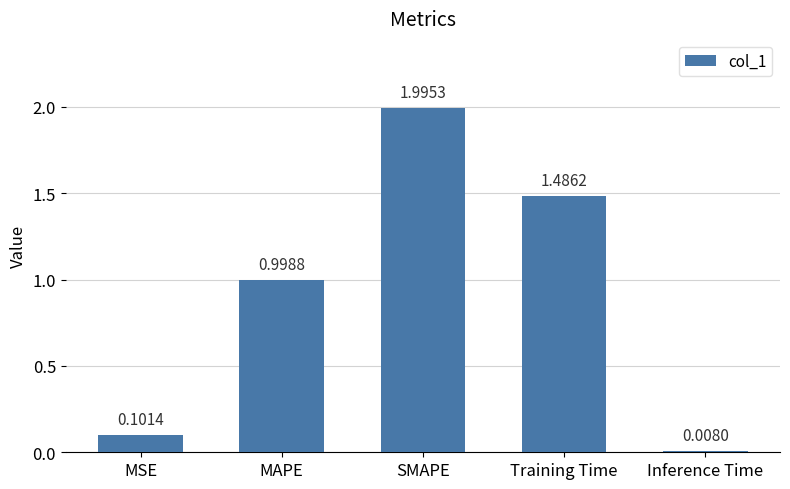

What is the greatest value displayed?

2.0